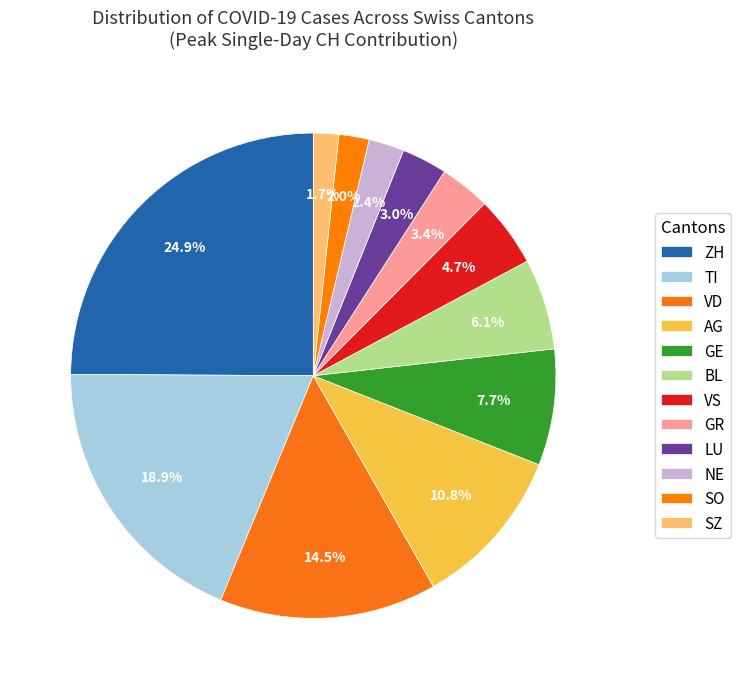

What is the change in value from TI to LU?

-46